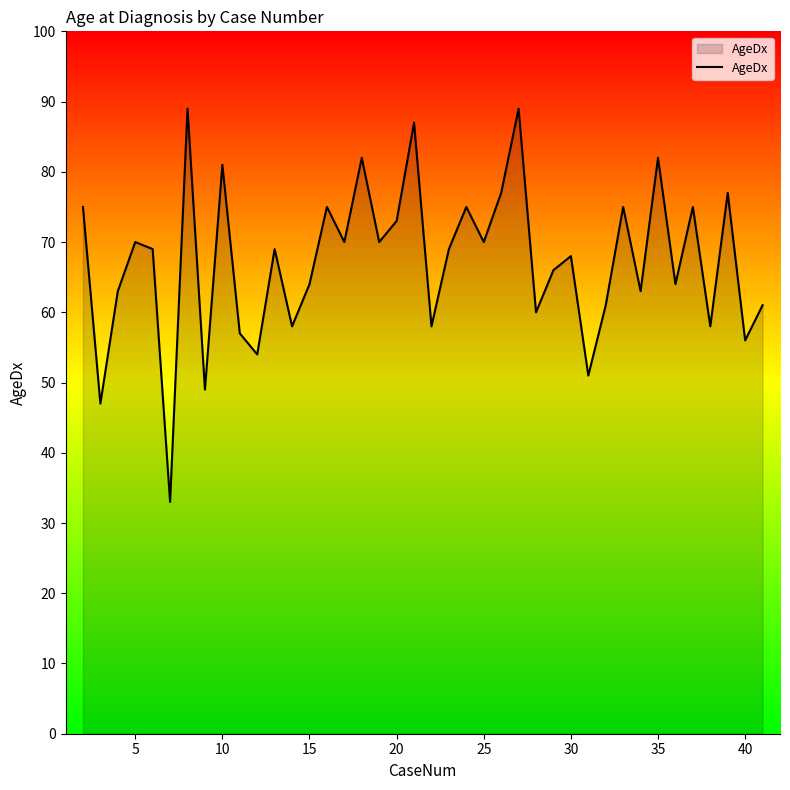

How many interior local peaks (higher than both neighbors) does the data have?

14